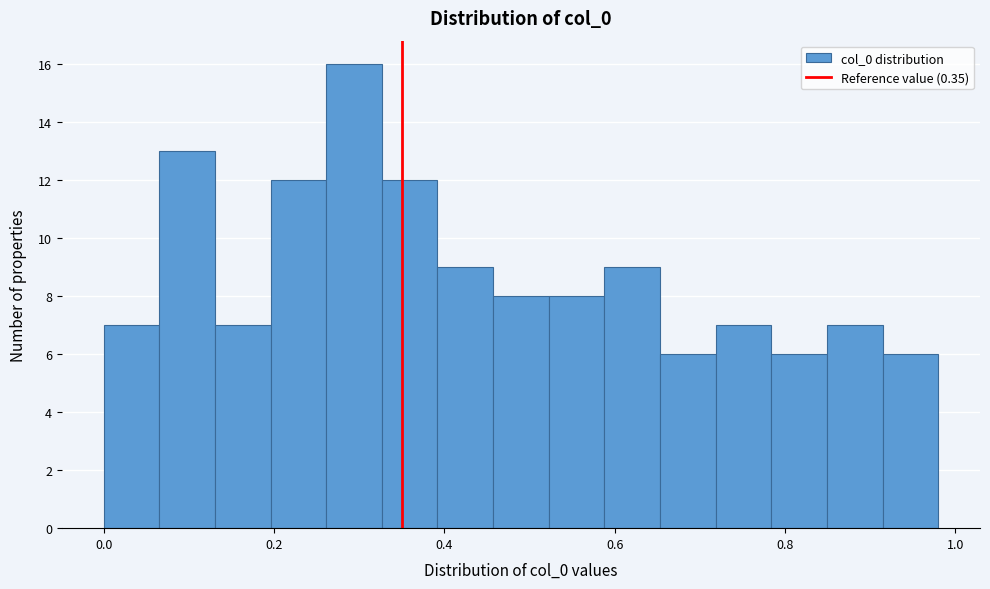

Around what value on the x-axis is the tallest bar? Give the approximate position of its centre, as read against the axis.

0.30